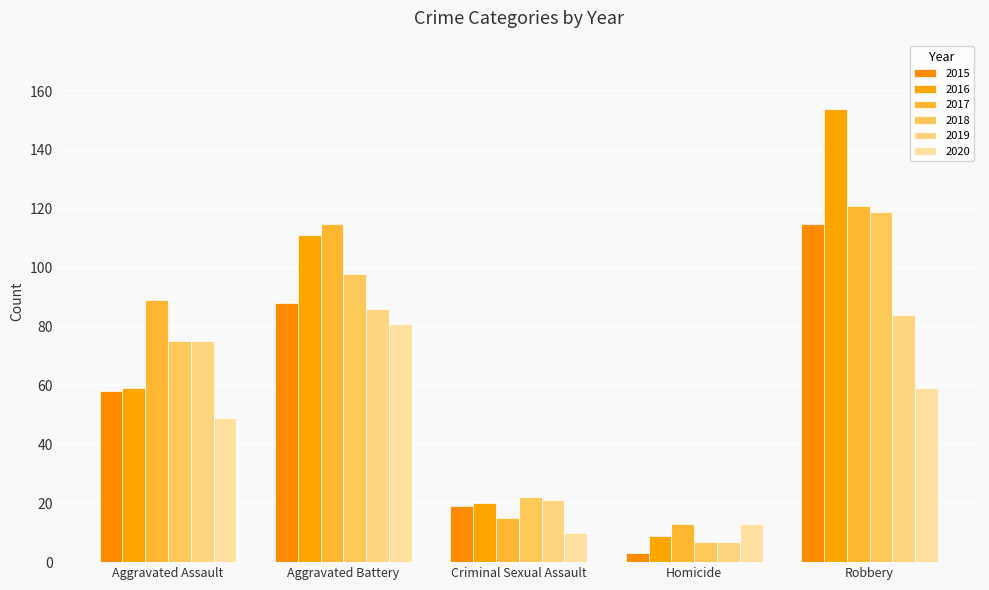

The value of 2015 at Aggravated Battery is 56. True or false?

False